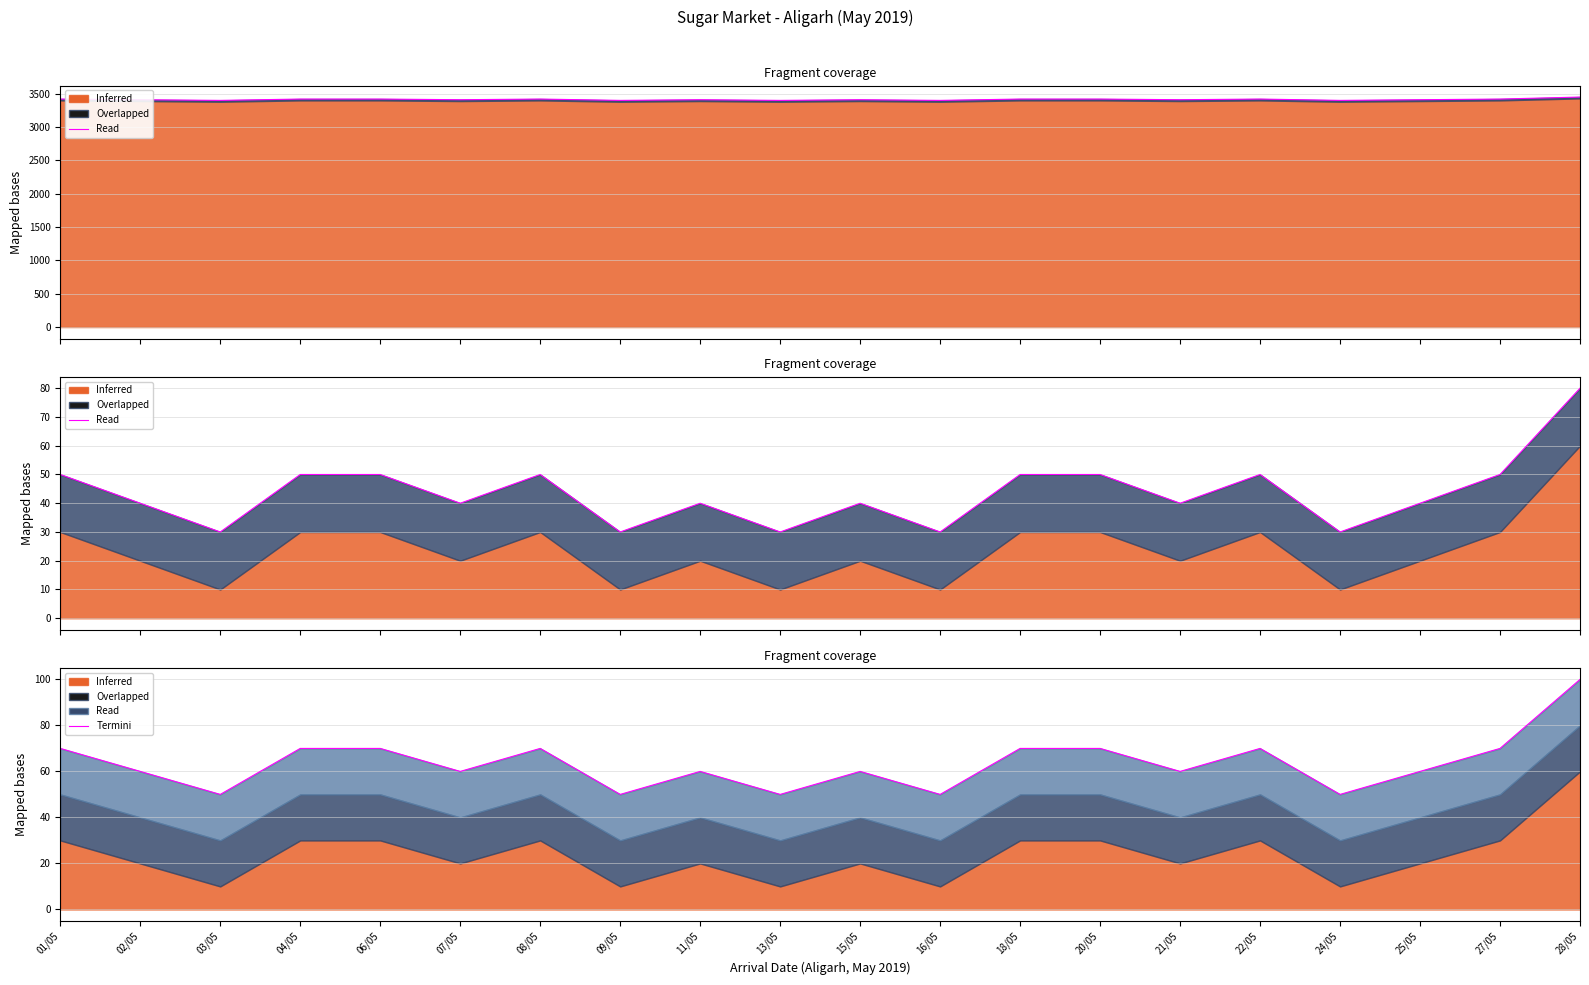

The chart shows a value of 20 at 04/05. True or false?

False